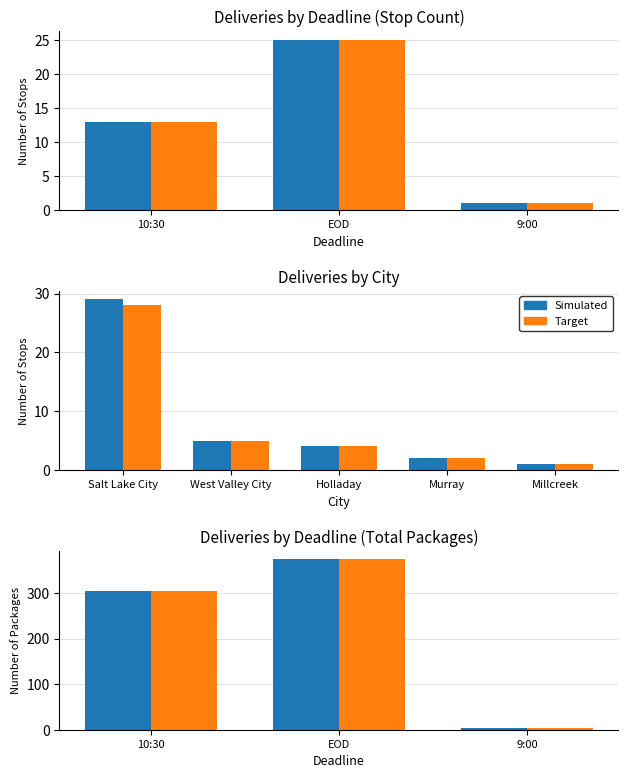

What is the approximate value of Simulated at 10:30?

305